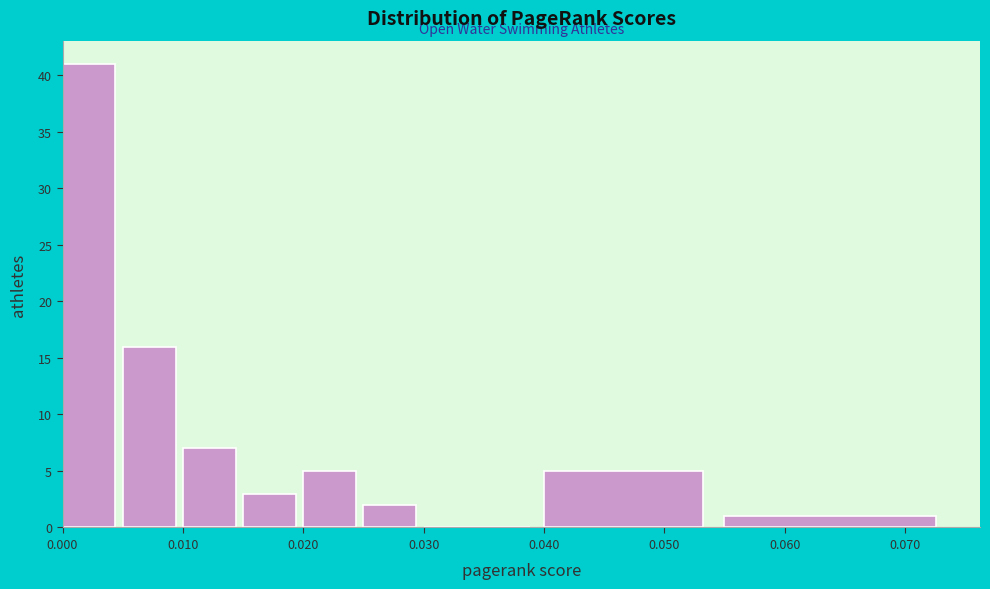

Reading left to right, list every bar in this chart as the range it spans on the x-axis followed by its height. The values are not printed on the chart, so give them approximately, as read against the axis.

0.000 to 0.005: 41
0.005 to 0.010: 16
0.010 to 0.015: 7
0.015 to 0.020: 3
0.020 to 0.025: 5
0.025 to 0.030: 2
0.030 to 0.040: 0
0.040 to 0.055: 5
0.055 to 0.075: 1